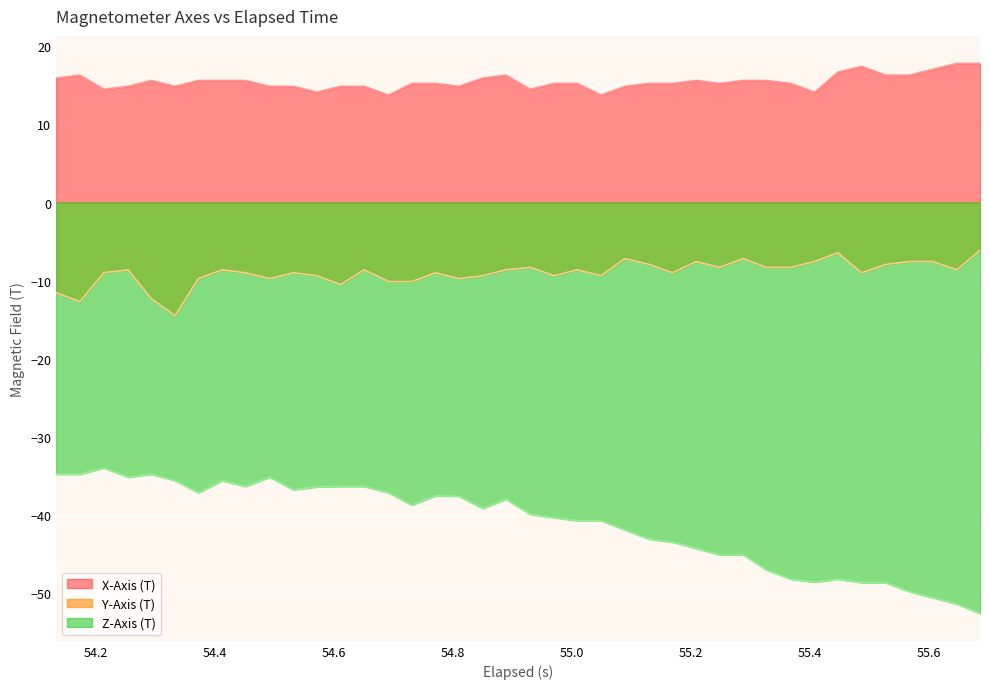

Which series has the largest total across all categories?

X-Axis (T)